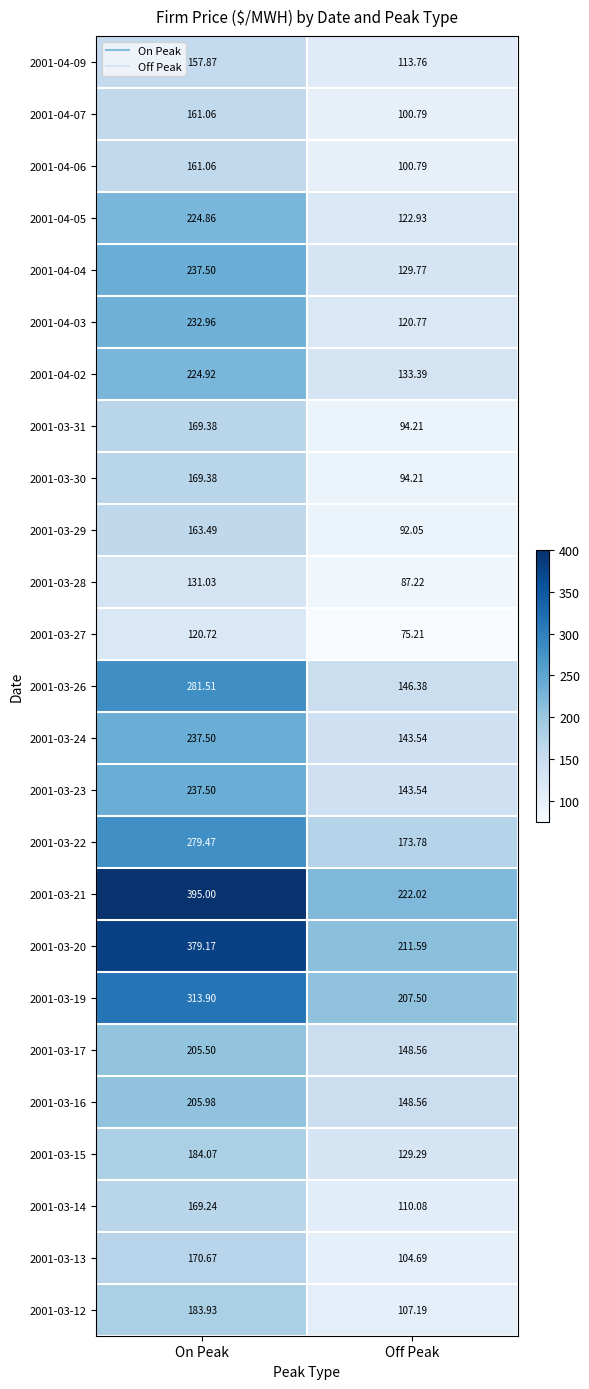

Where does the 2001-04-04 series first go above 237?

On Peak